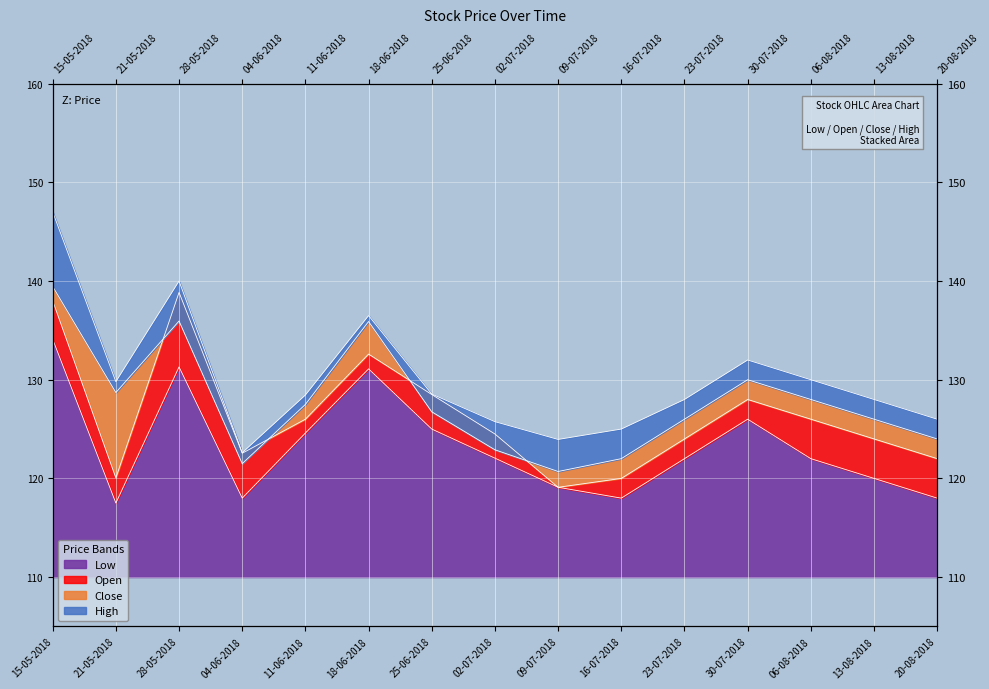

Is it true that Low equals 134.1 at 15-05-2018?

True